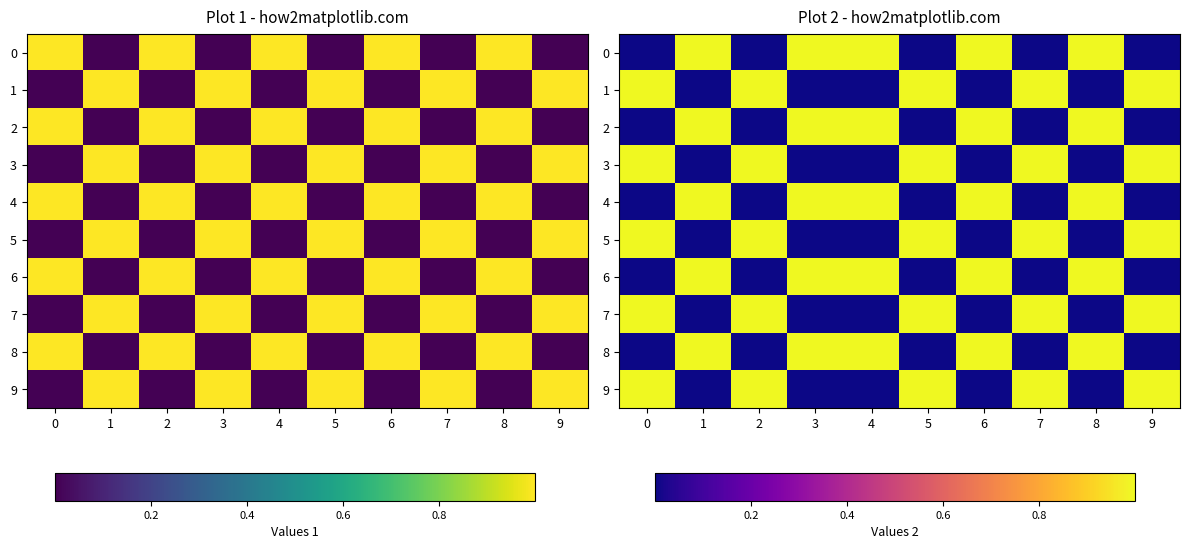

The value of 9 at 3 is -1. True or false?

False